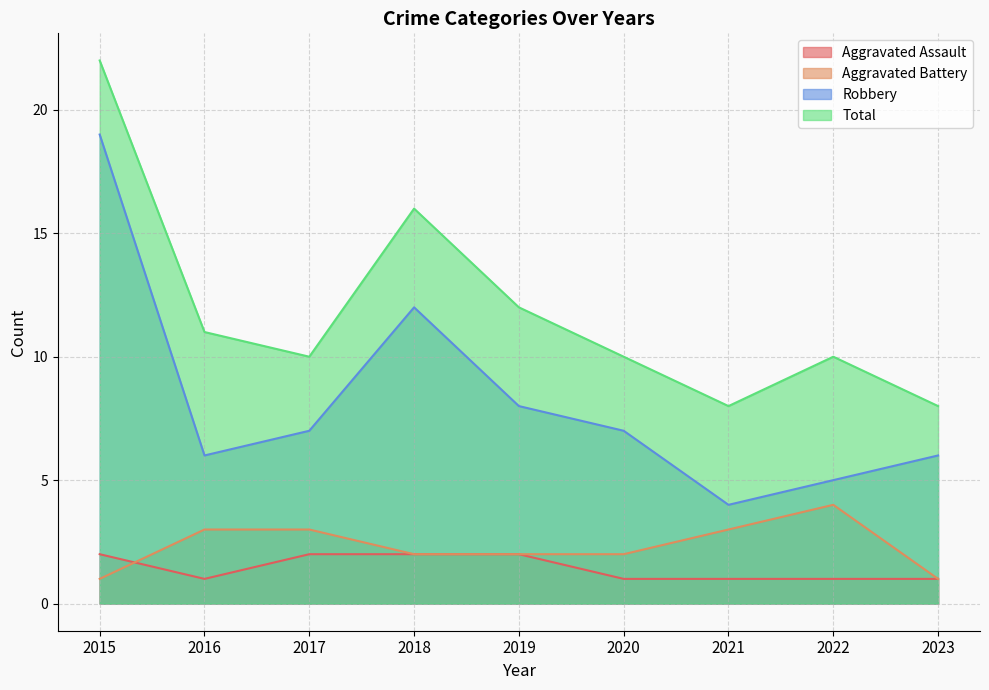

What is the greatest value displayed?

22